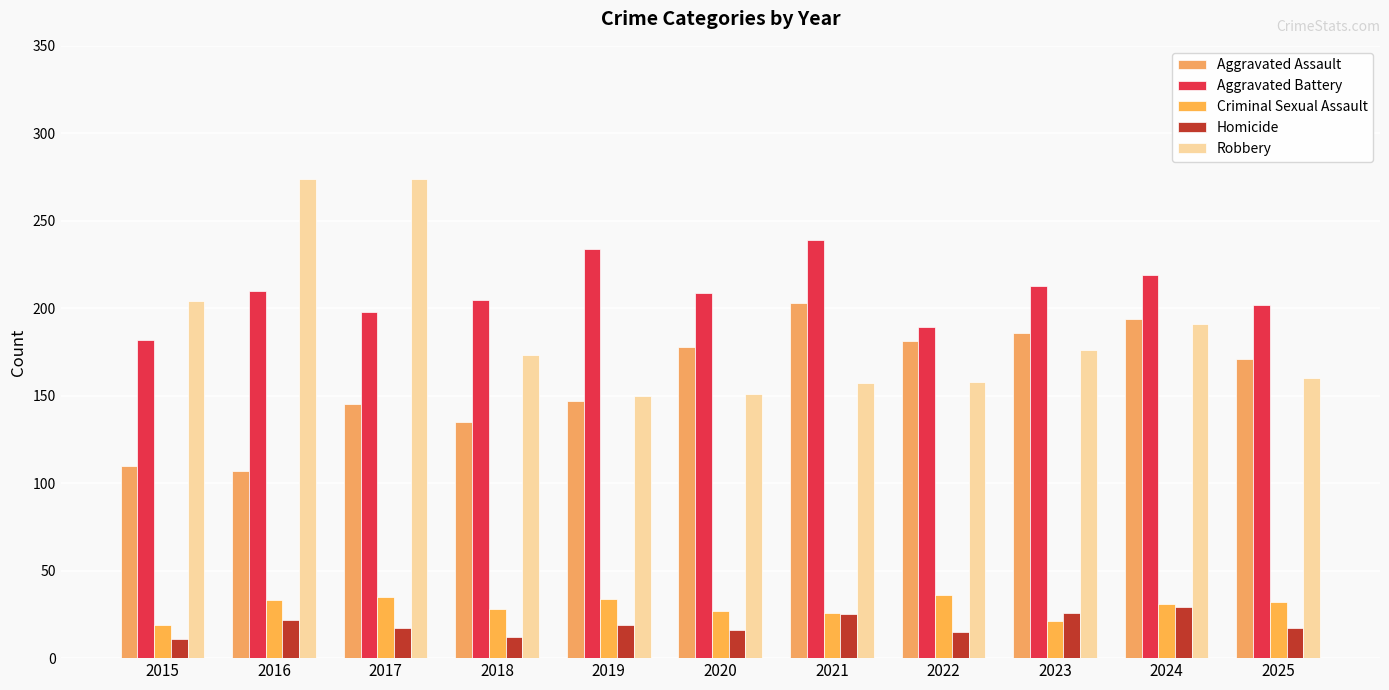

Is it true that Aggravated Assault equals 124 at 2024?

False